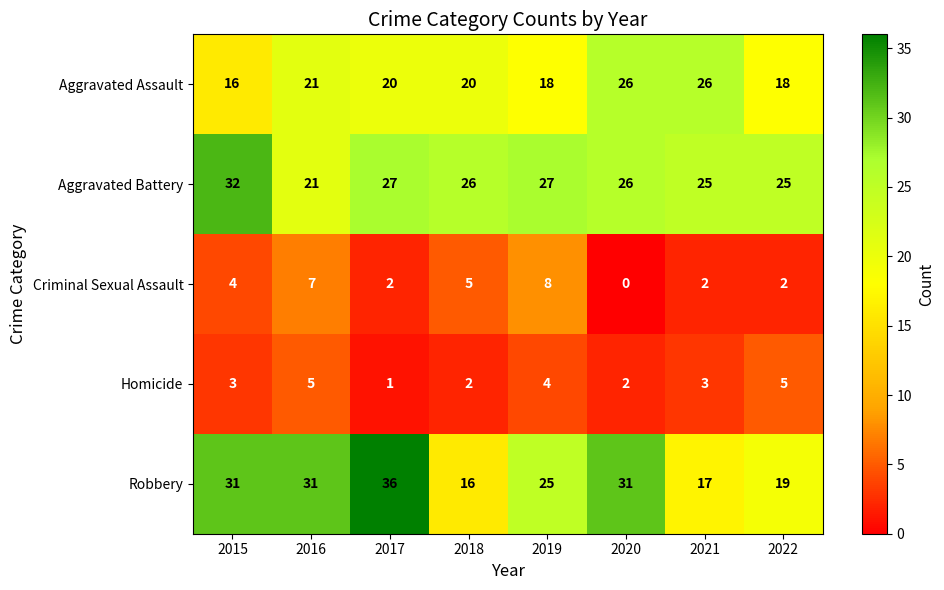

At how many categories does at least one series exceed 1?

8